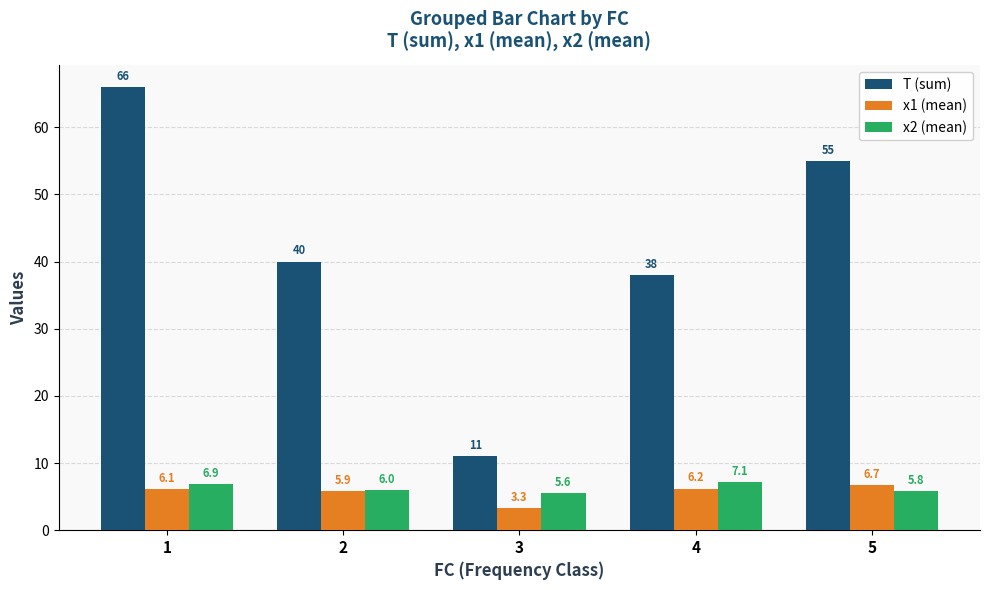

Rank the series by their maximum value, from highest to lowest.

T (sum), x2 (mean), x1 (mean)